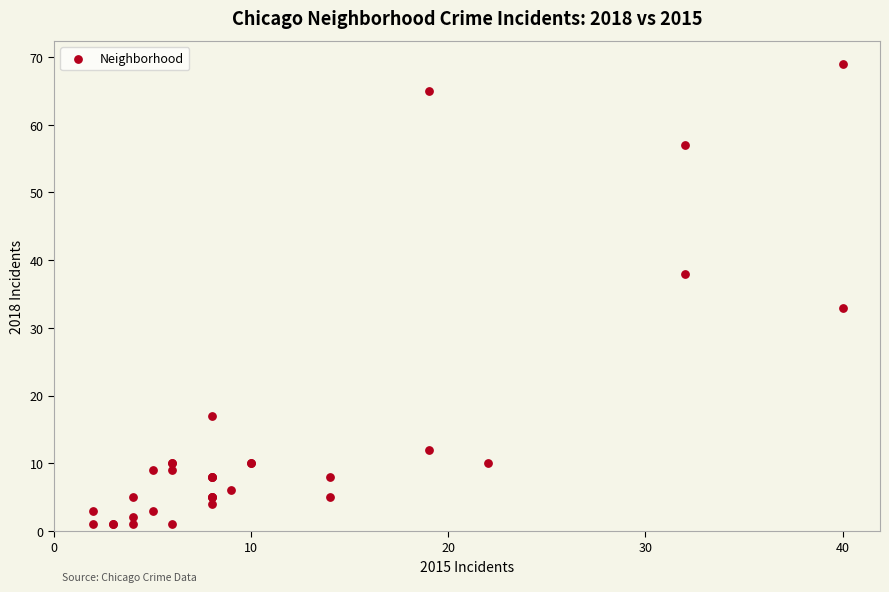

What Y value in the scatter plot is closest to 35?

33